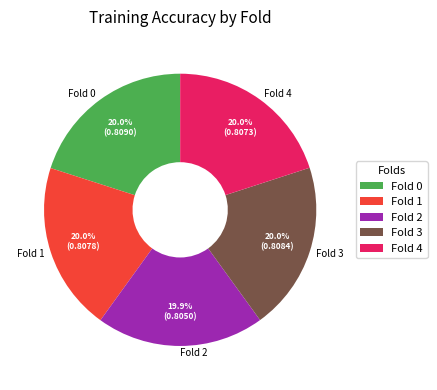

Is there any slice that represents more than half of the pie?

No